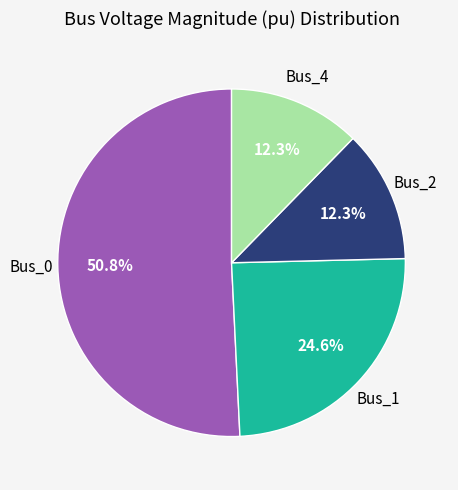

Is there a majority slice in this chart?

Yes